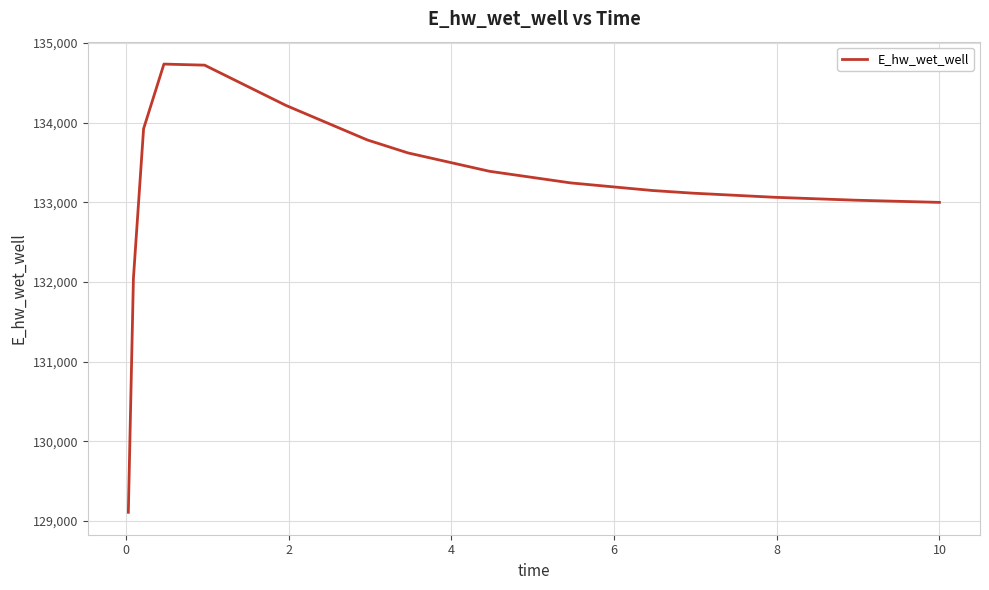

What is the maximum value shown in the chart?

134733.3